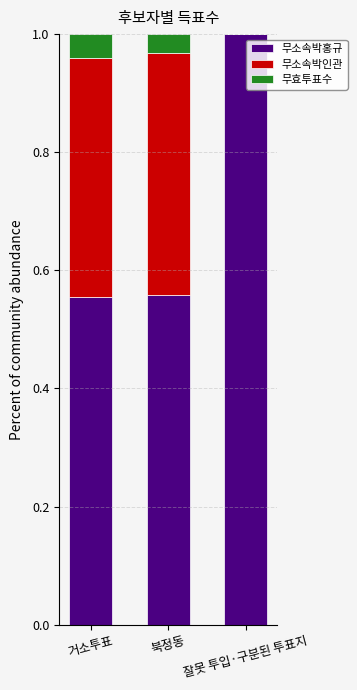

Which category has the highest value in the 무소속박홍규 series?

잘못 투입·구분된 투표지